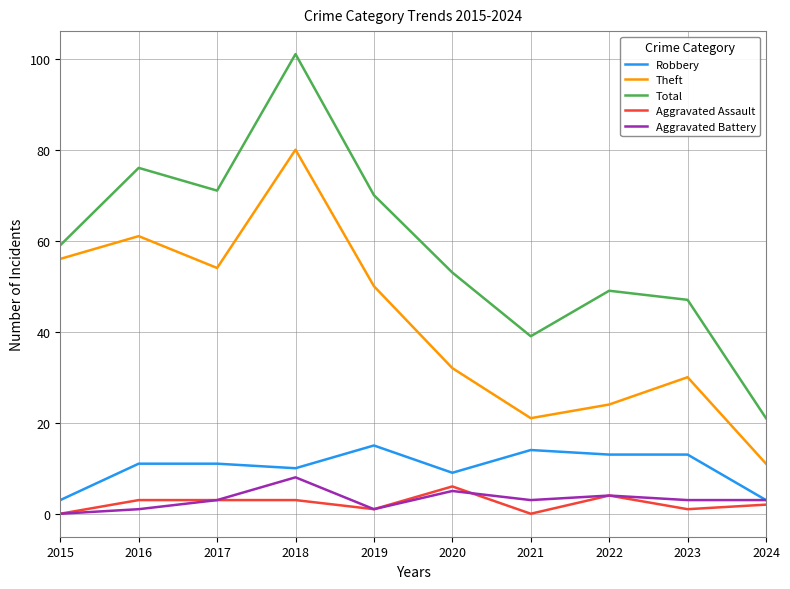

Which series has the largest range (max minus min)?

Total